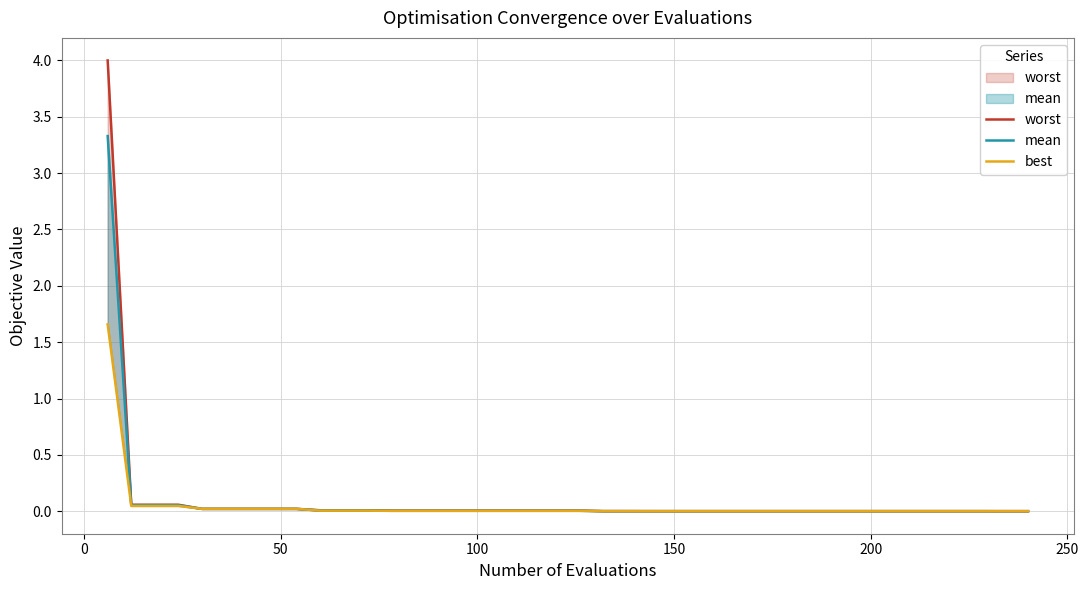

Reading right to left, extract all data points from this chart.

worst: 0.0	0.0	0.0	0.0	0.0	0.0	0.0	0.0	0.0	0.0	0.0	0.0	0.0	0.0	0.0	0.0	0.0	0.0	0.0	0.0	0.0	0.0	0.0	0.0	0.0	0.0	0.0	0.0	0.0	0.0	0.0	0.0	0.0	0.0	0.0	0.0	0.1	0.1	0.1	4.0
mean: 0.0	0.0	0.0	0.0	0.0	0.0	0.0	0.0	0.0	0.0	0.0	0.0	0.0	0.0	0.0	0.0	0.0	0.0	0.0	0.0	0.0	0.0	0.0	0.0	0.0	0.0	0.0	0.0	0.0	0.0	0.0	0.0	0.0	0.0	0.0	0.0	0.1	0.1	0.1	3.3
best: 0.0	0.0	0.0	0.0	0.0	0.0	0.0	0.0	0.0	0.0	0.0	0.0	0.0	0.0	0.0	0.0	0.0	0.0	0.0	0.0	0.0	0.0	0.0	0.0	0.0	0.0	0.0	0.0	0.0	0.0	0.0	0.0	0.0	0.0	0.0	0.0	0.0	0.0	0.0	1.7